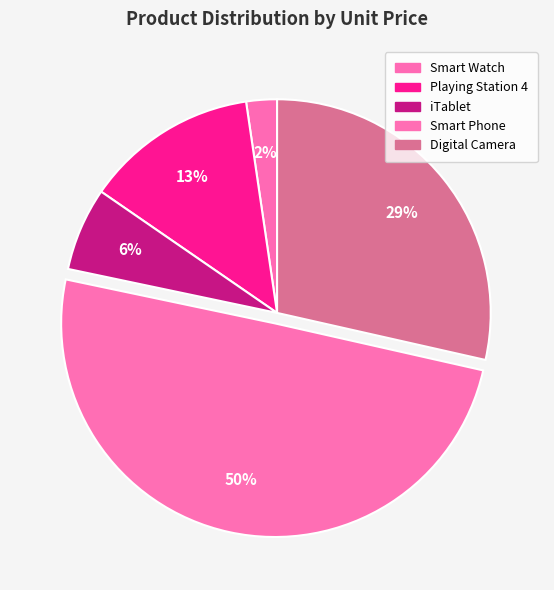

True or false: Smart Phone accounts for 44% of the total.

False